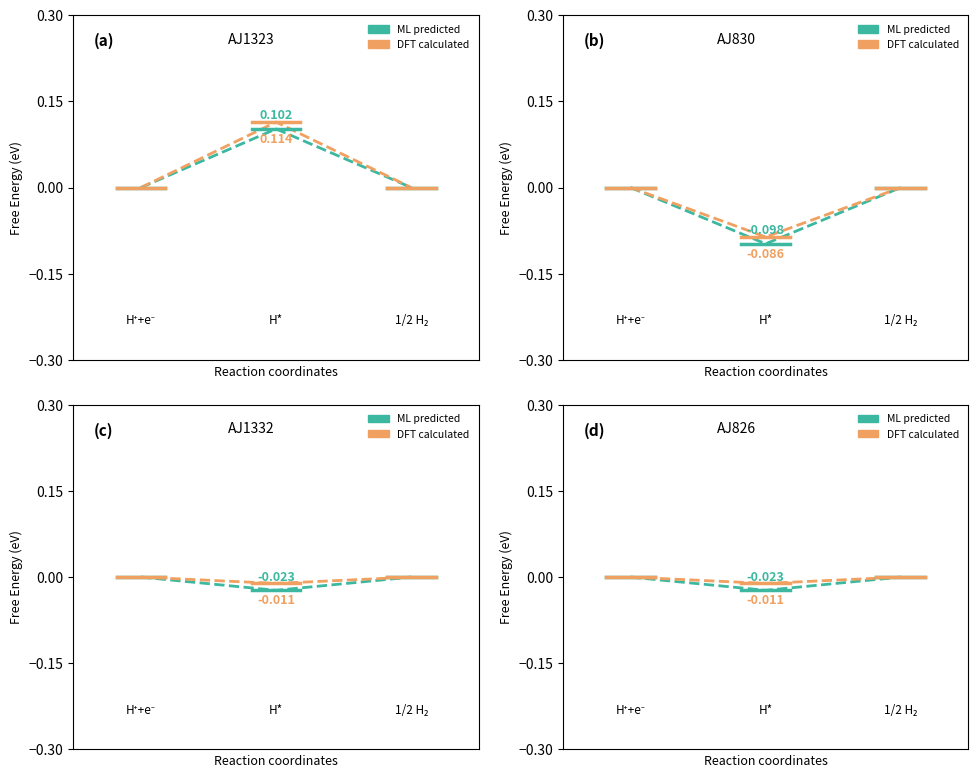

Between 0 and 1, which series saw the biggest shift?

ML predicted